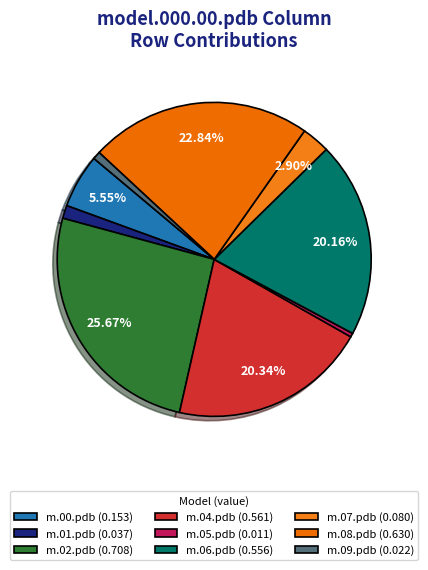

How many segments does this pie chart have?

9